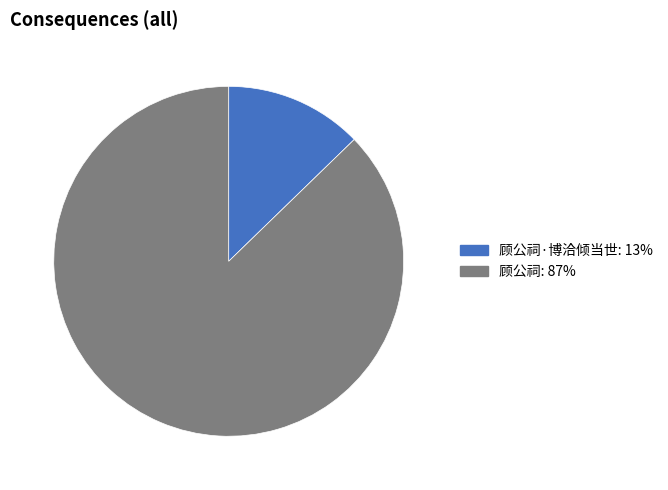

Is there any slice that represents more than half of the pie?

Yes